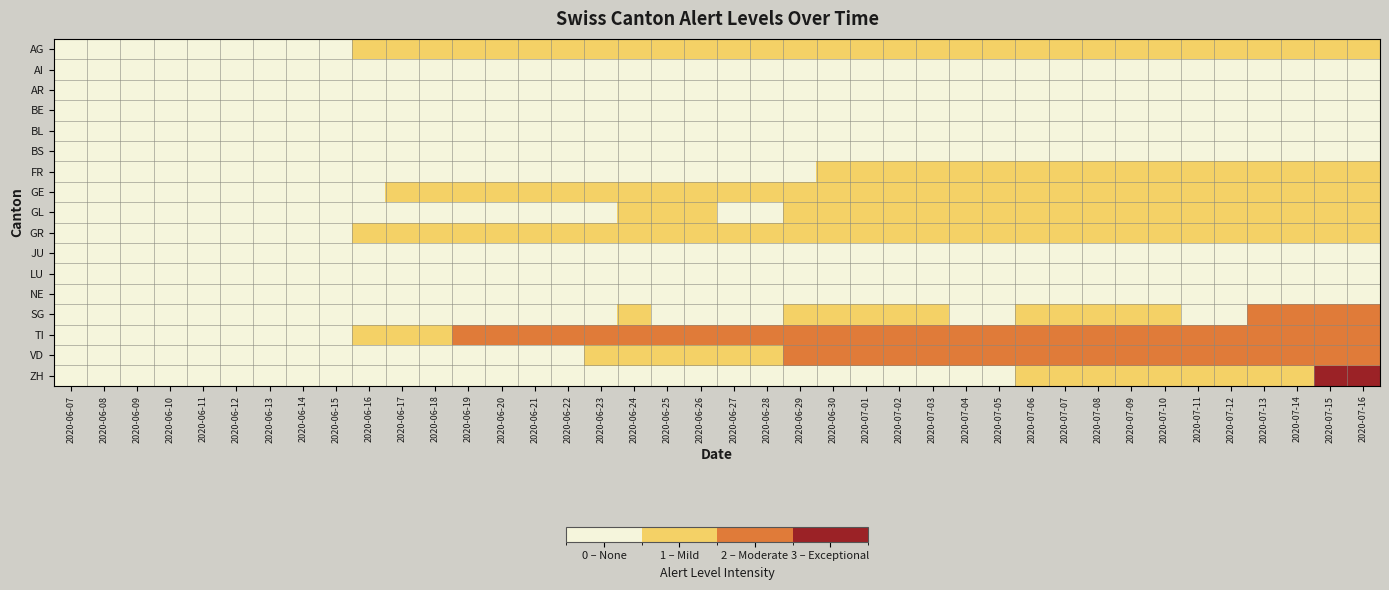

Rank the series at 2020-06-20 from highest to lowest value.

TI, AG, GE, GR, AI, AR, BE, BL, BS, FR, GL, JU, LU, NE, SG, VD, ZH